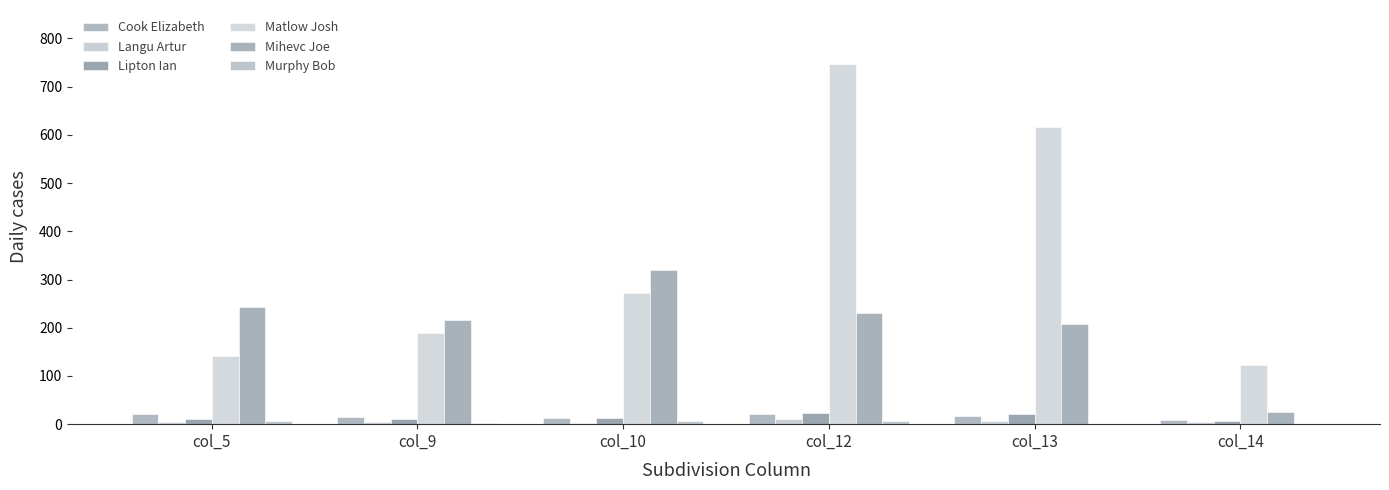

Read the Cook Elizabeth value at col_13, to the nearest 10.

20